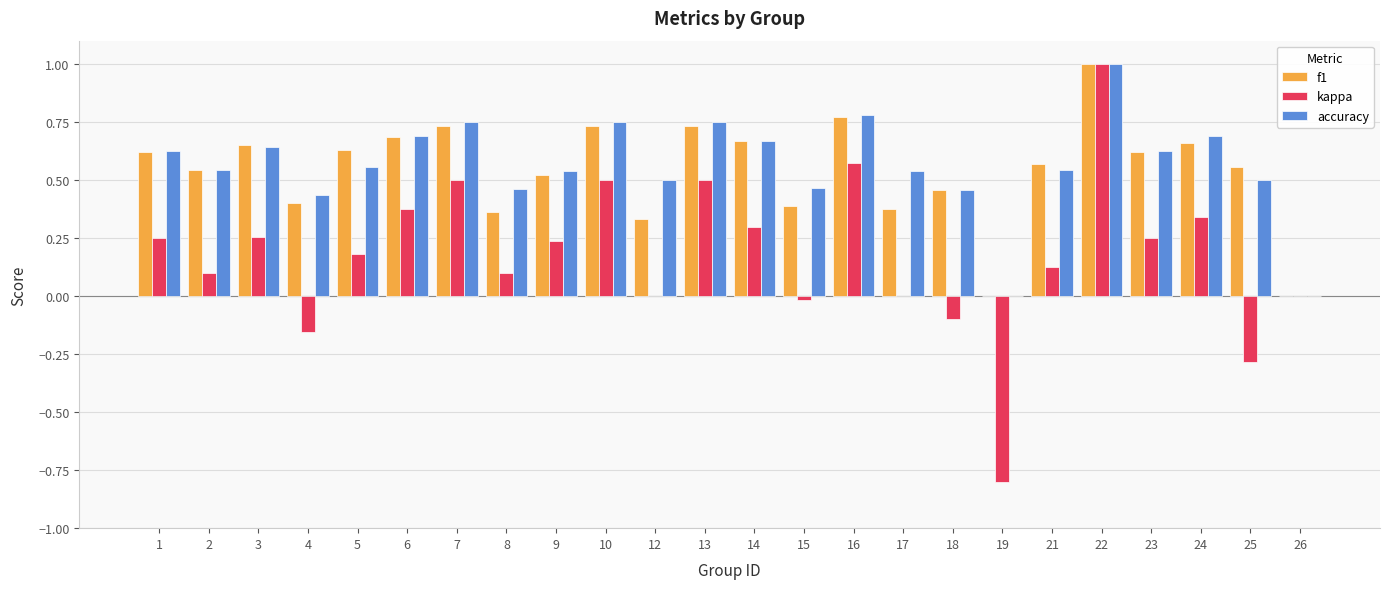

What is the sum of all kappa values?

4.2